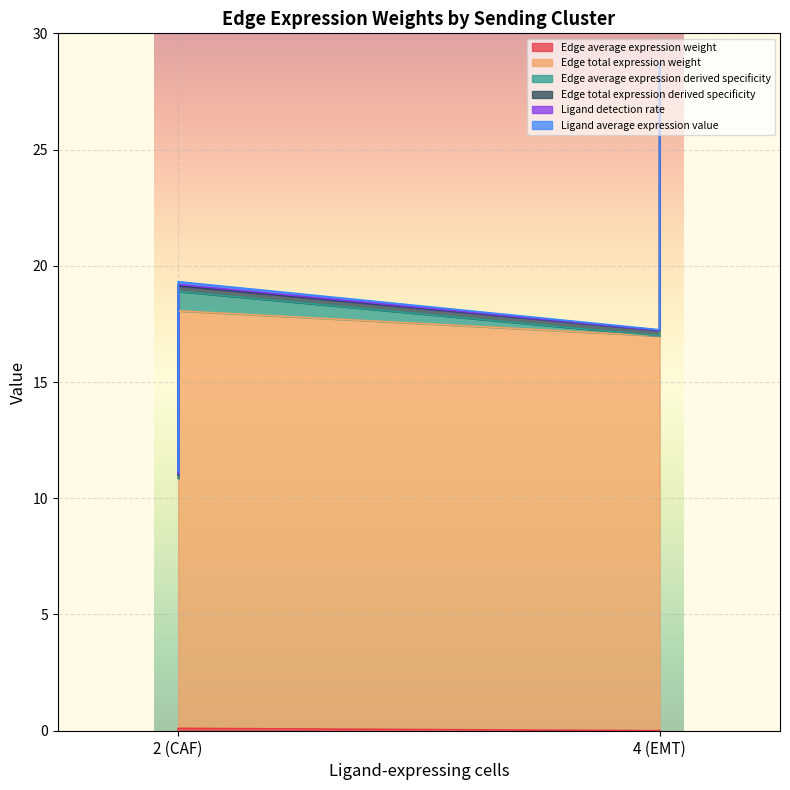

Is the value of Edge average expression weight at 4 (EMT) greater than the value of Edge total expression weight at 4 (EMT)?

No